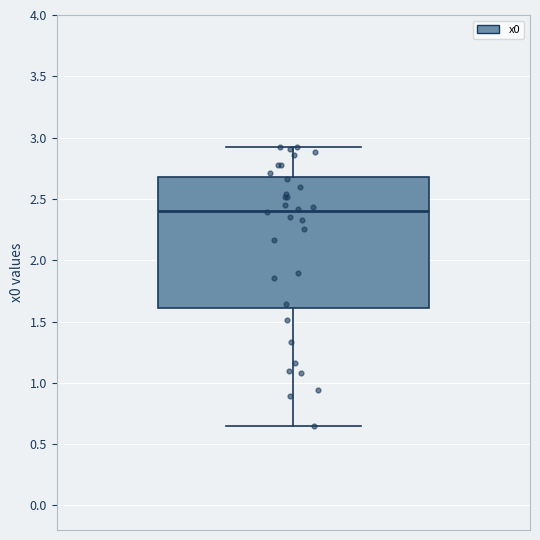

Read this box plot against the y-axis: the position of the median line, the range covered by the box, and the ends of both whiskers. The values are not printed on the chart, so give them approximately, as read against the axis.

median 2.40, box 1.60 to 2.70, whiskers 0.65 to 2.95